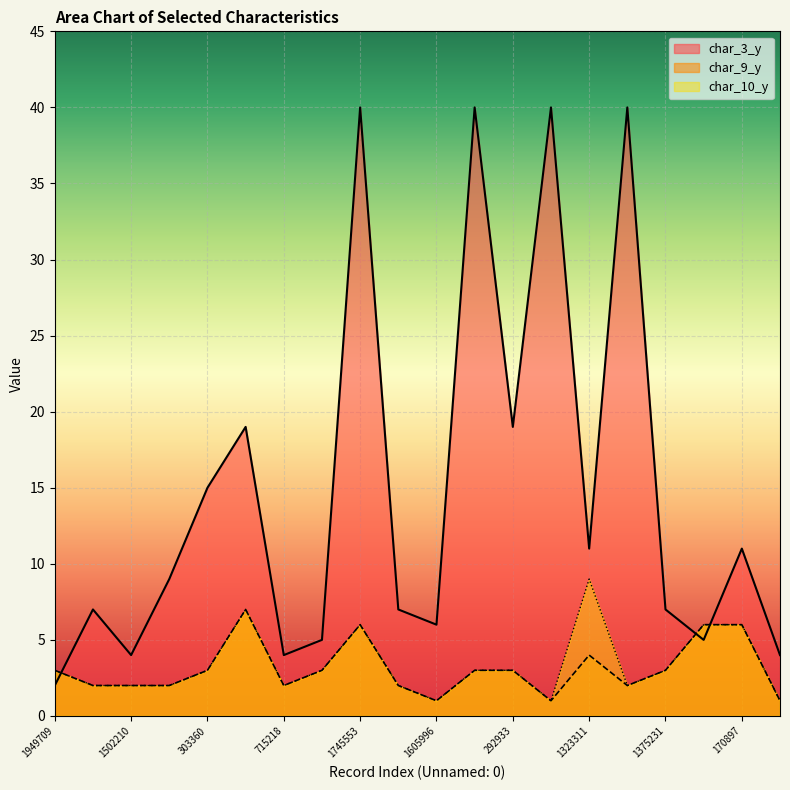

Which series has the widest spread of values?

char_3_y